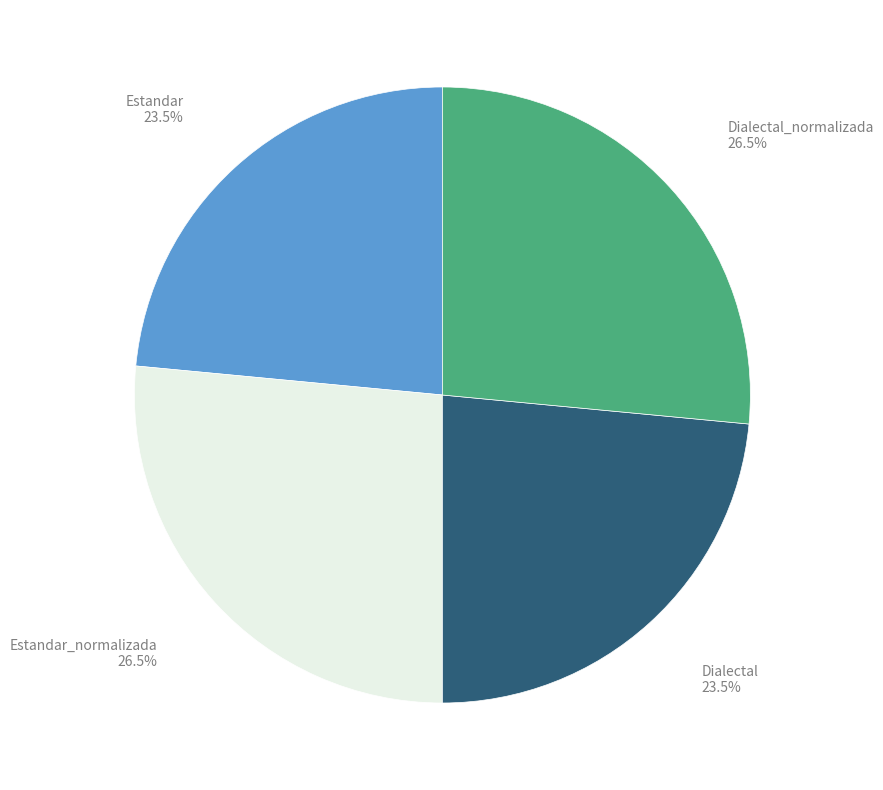

Is there any slice that represents more than half of the pie?

No